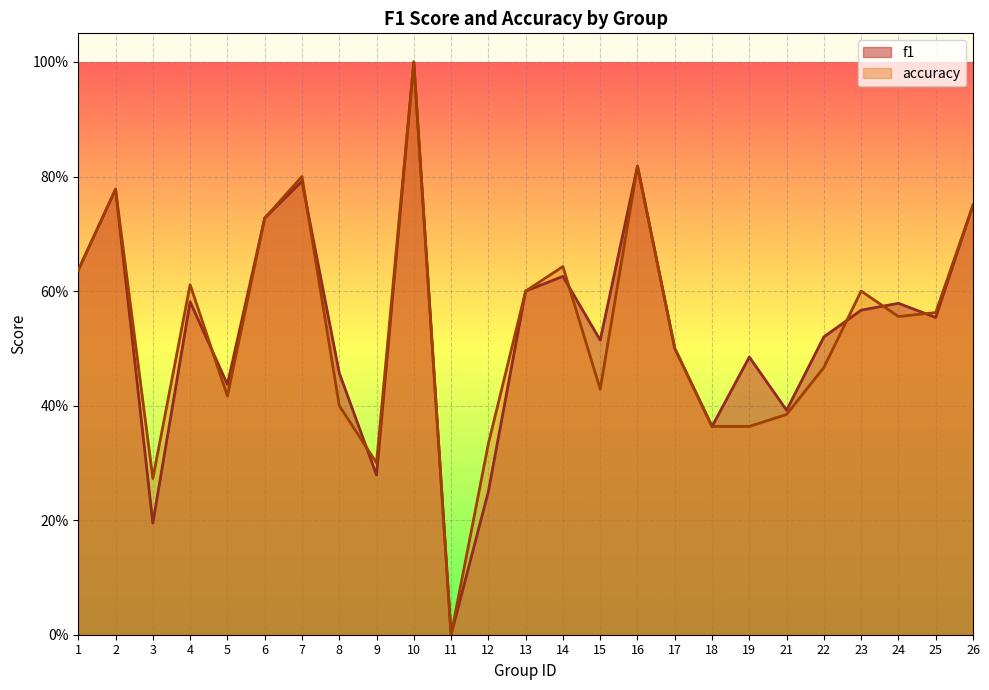

At how many categories does at least one series exceed 0?

24